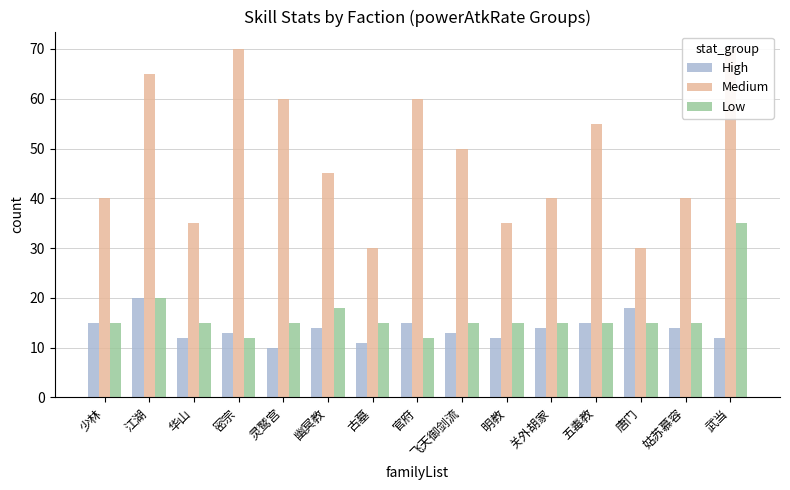

How many bars are there in each group?

3